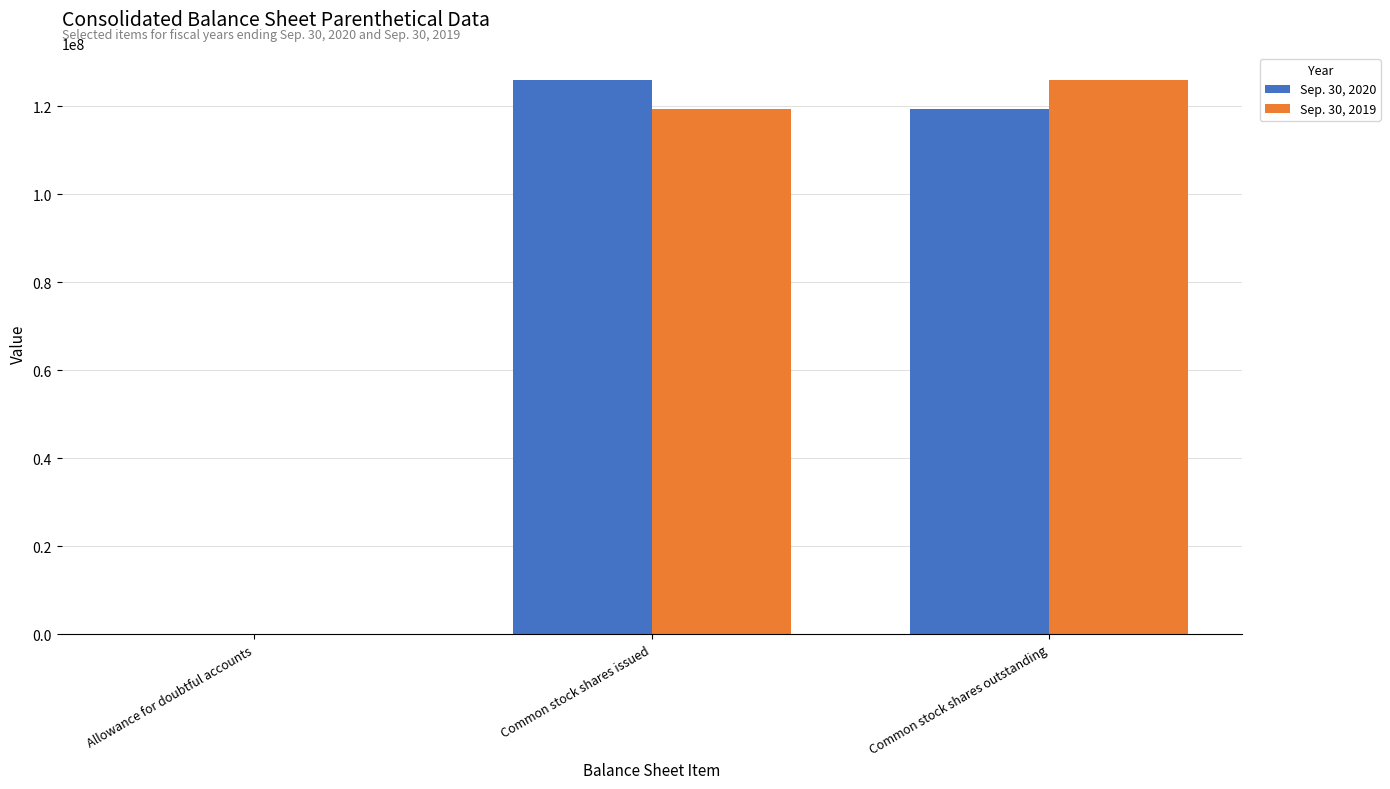

Does the chart contain stacked bars?

No